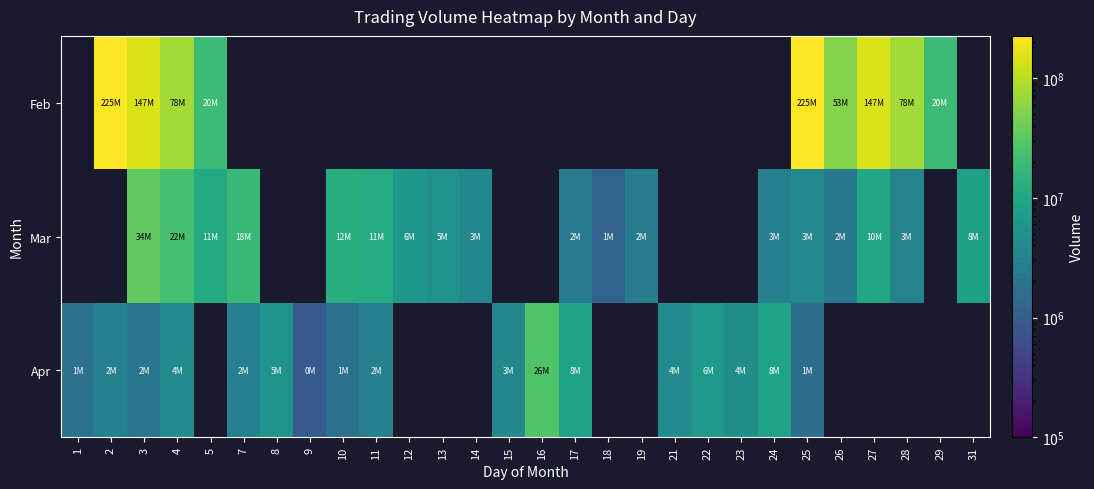

Reading left to right, extract all data points from this chart.

Feb: 1=0	2=225216160	3=147388690	4=78112430	5=20064050	7=0	8=0	9=0	10=0	11=0	12=0	13=0	14=0	15=0	16=0	17=0	18=0	19=0	21=0	22=0	23=0	24=0	25=225216160	26=53655160	27=147388690	28=78112430	29=20064050	31=0
Mar: 1=0	2=0	3=34125170	4=22934060	5=11062930	7=18490940	8=0	9=0	10=12678390	11=11596180	12=6123830	13=5251530	14=3686540	15=0	16=0	17=2301660	18=1201320	19=2532220	21=0	22=0	23=0	24=3018490	25=3798310	26=2253170	27=10327600	28=3134210	29=0	31=8007850
Apr: 1=1837930	2=2929690	3=2052230	4=4187150	5=0	7=2919440	8=5363000	9=899900	10=1742360	11=2882310	12=0	13=0	14=0	15=3665690	16=26676240	17=8905120	18=0	19=0	21=4093180	22=6548280	23=4591560	24=8804420	25=1627350	26=0	27=0	28=0	29=0	31=0